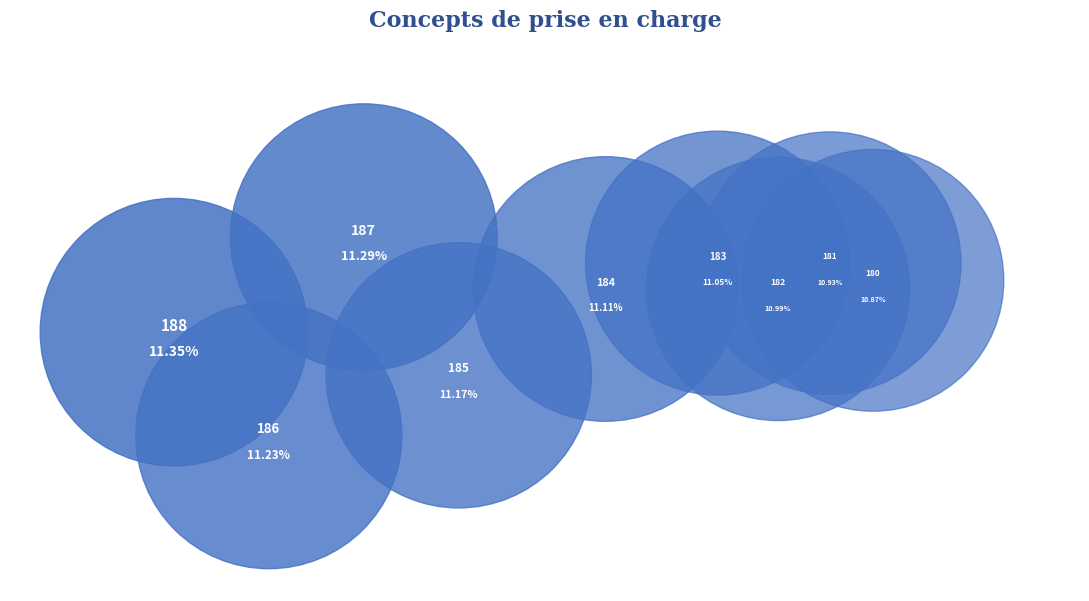

To the nearest percent, what is the average slice percentage?

11%